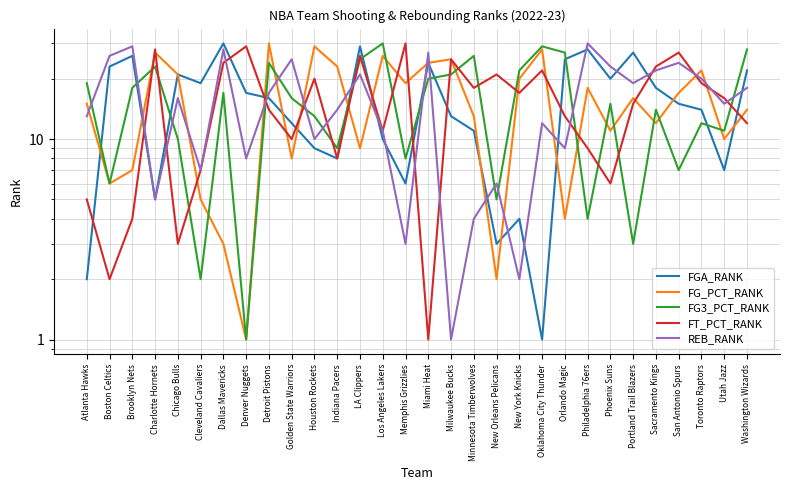

Reading right to left, list all the values displayed in this chart.

FGA_RANK: 22	7	14	15	18	27	20	28	25	1	4	3	11	13	24	6	10	29	8	9	12	16	17	30	19	21	5	26	23	2
FG_PCT_RANK: 14	10	22	17	12	16	11	18	4	28	20	2	13	25	24	19	26	9	23	29	8	30	1	3	5	21	27	7	6	15
FG3_PCT_RANK: 28	11	12	7	14	3	15	4	27	29	22	5	26	21	20	8	30	25	9	13	16	24	1	17	2	10	23	18	6	19
FT_PCT_RANK: 12	16	19	27	23	15	6	9	13	22	17	21	18	25	1	30	11	26	8	20	10	14	29	24	7	3	28	4	2	5
REB_RANK: 18	15	20	24	22	19	23	30	9	12	2	6	4	1	27	3	11	21	14	10	25	17	8	28	7	16	5	29	26	13